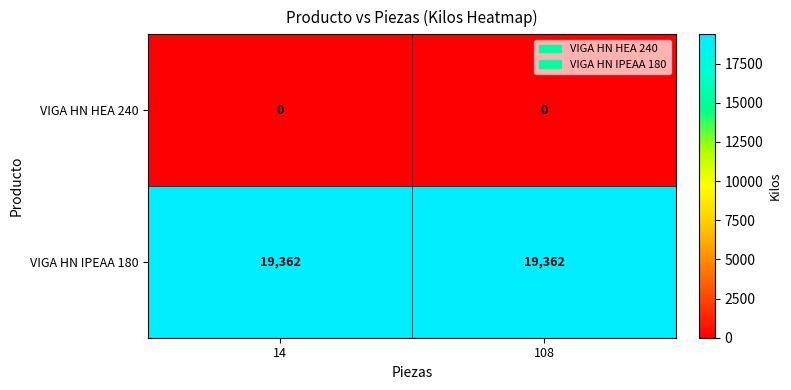

Read the VIGA HN IPEAA 180 value at 108.

19362